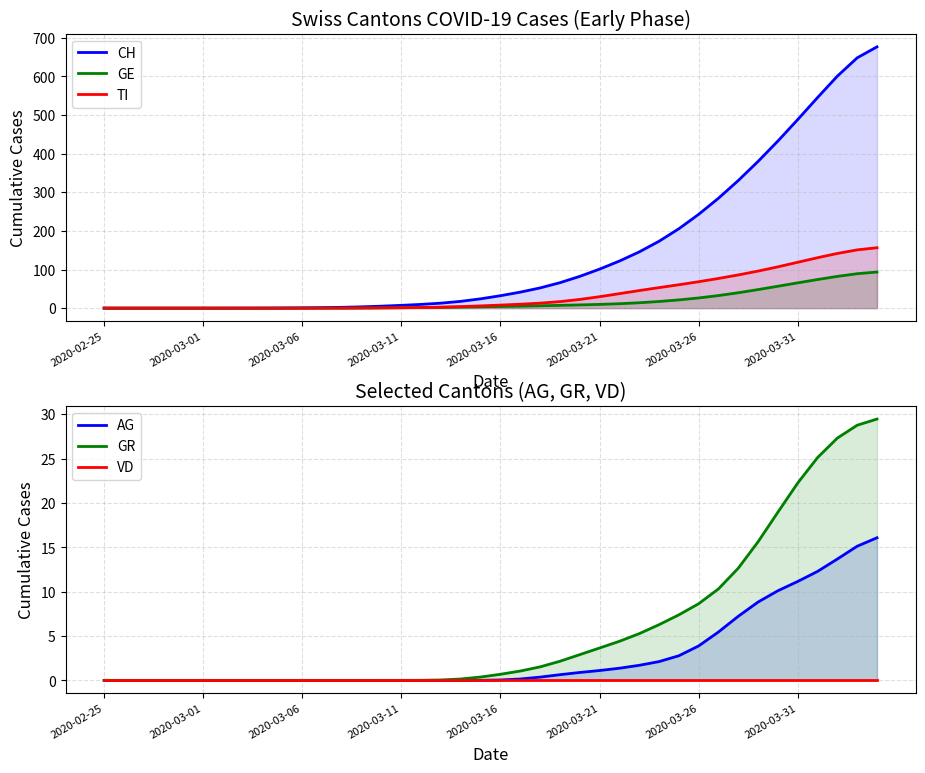

Rank the series by their maximum value, from highest to lowest.

CH, TI, GE, GR, AG, VD